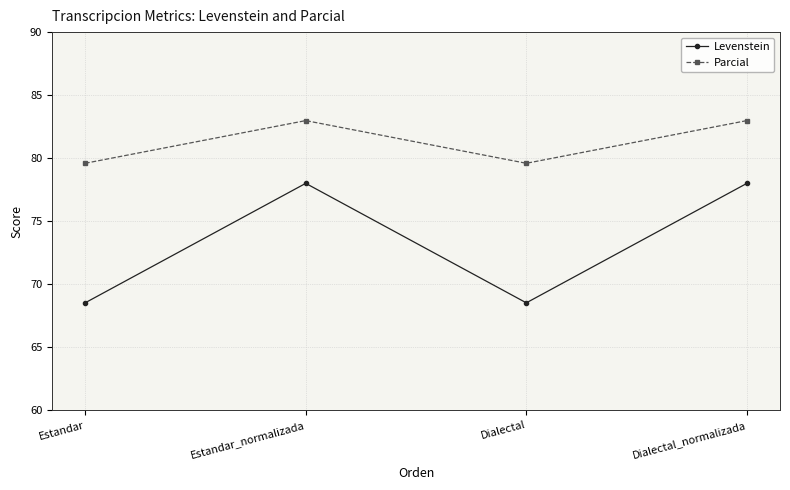

Reading right to left, list all the values displayed in this chart.

Levenstein: 78.0	68.5	78.0	68.5
Parcial: 83.0	79.6	83.0	79.6